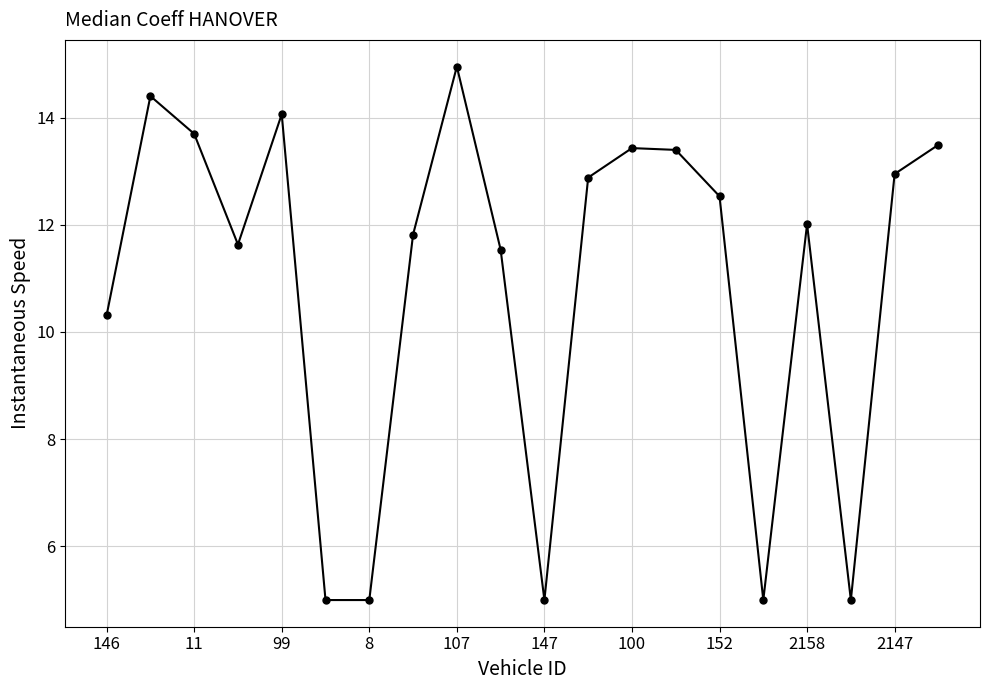

What is the difference between the second highest and second lowest values?

9.4